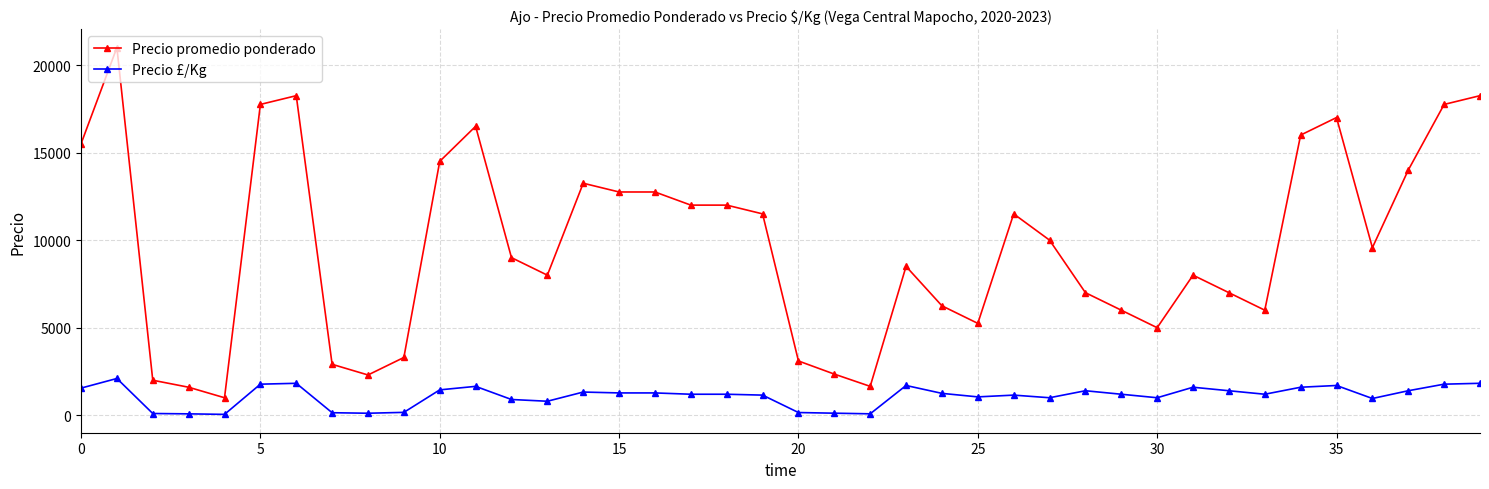

Which series has the widest spread of values?

Precio promedio ponderado